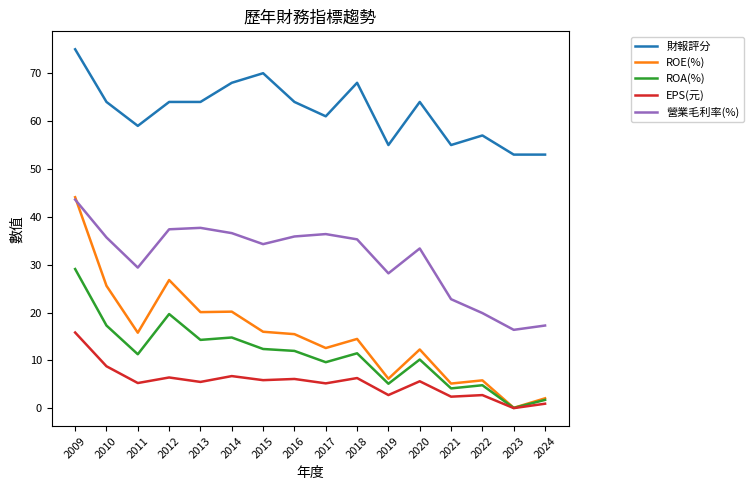

How many series are shown in this chart?

5